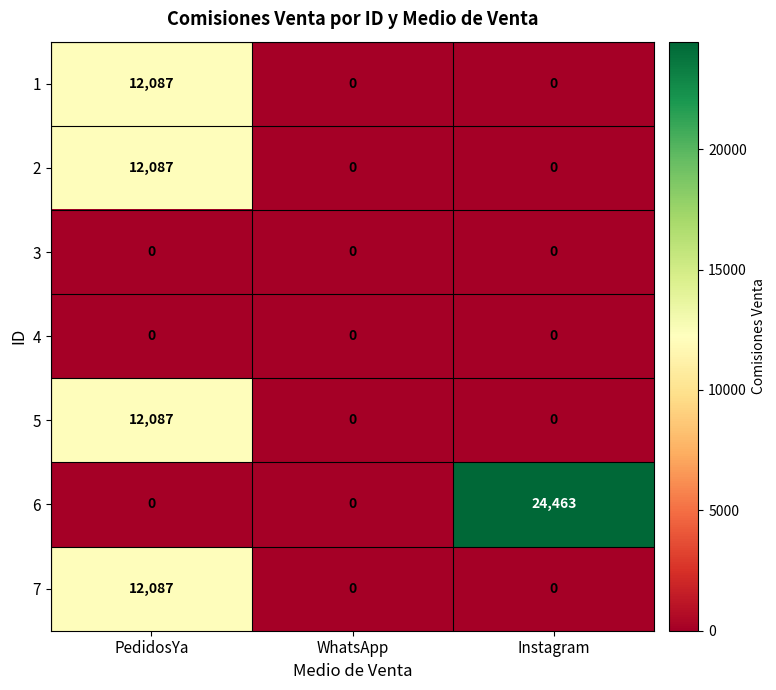

Reading left to right, transcribe all the data shown in this chart.

1: PedidosYa=12087	WhatsApp=0	Instagram=0
2: PedidosYa=12087	WhatsApp=0	Instagram=0
3: PedidosYa=0	WhatsApp=0	Instagram=0
4: PedidosYa=0	WhatsApp=0	Instagram=0
5: PedidosYa=12087	WhatsApp=0	Instagram=0
6: PedidosYa=0	WhatsApp=0	Instagram=24463
7: PedidosYa=12087	WhatsApp=0	Instagram=0